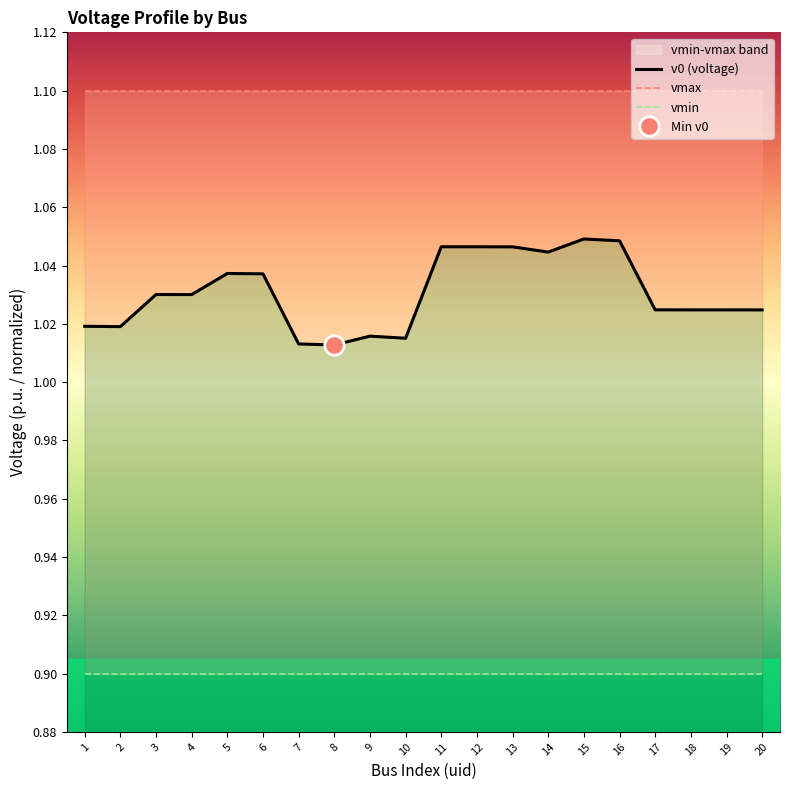

At which category does v0 (voltage) reach its first local peak?

3